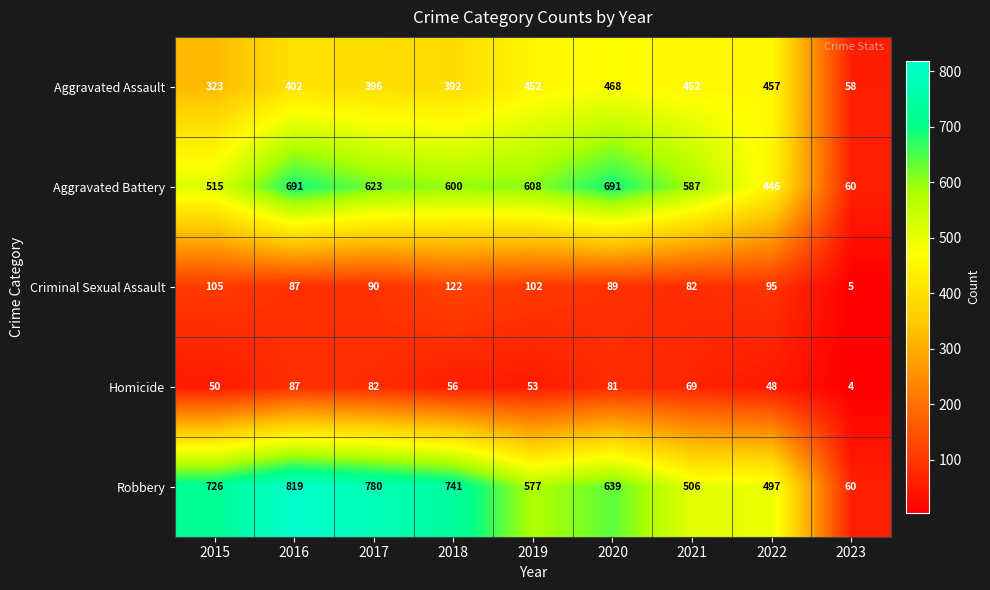

Where is Homicide nearest to the value 45?

2022